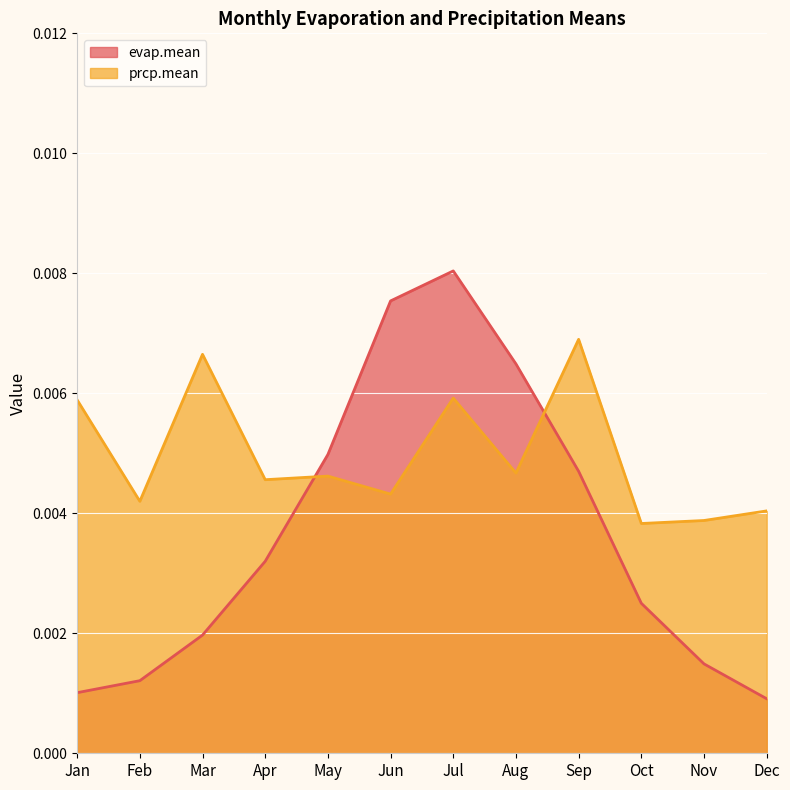

Which category has the highest value in the evap.mean series?

Jul